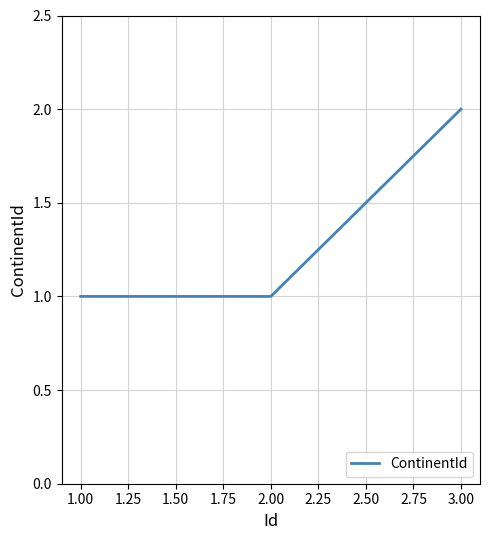

What position from the left is 3.00?

3